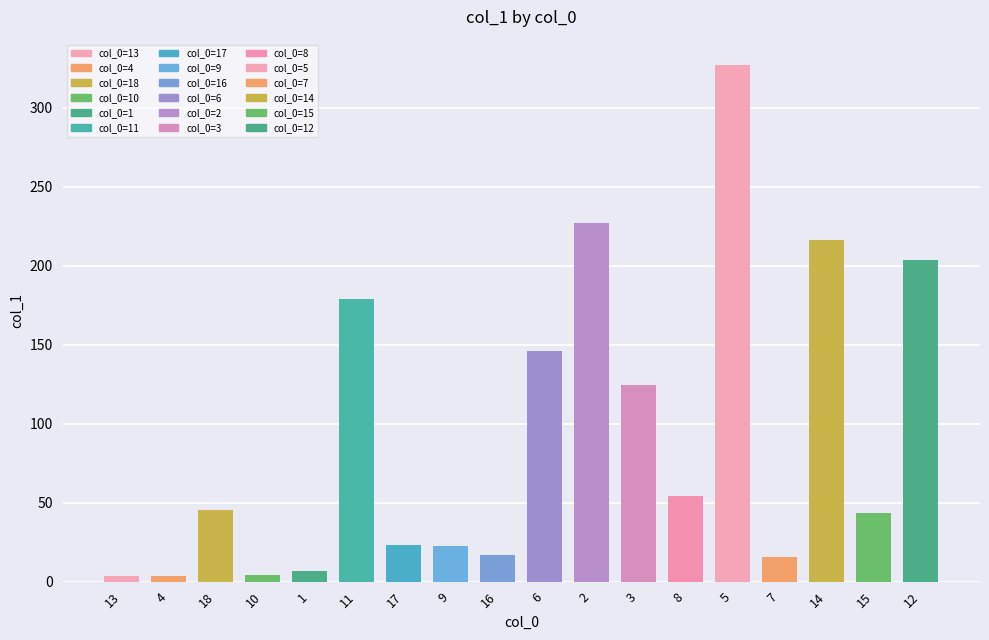

The chart shows a value of 146.2 at 6. True or false?

True